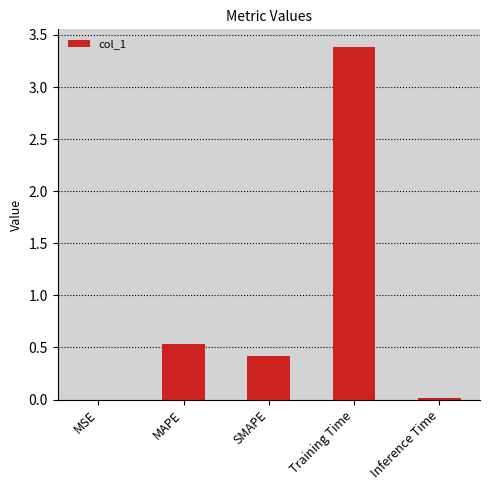

At which category does the chart reach its peak across all series?

Training Time